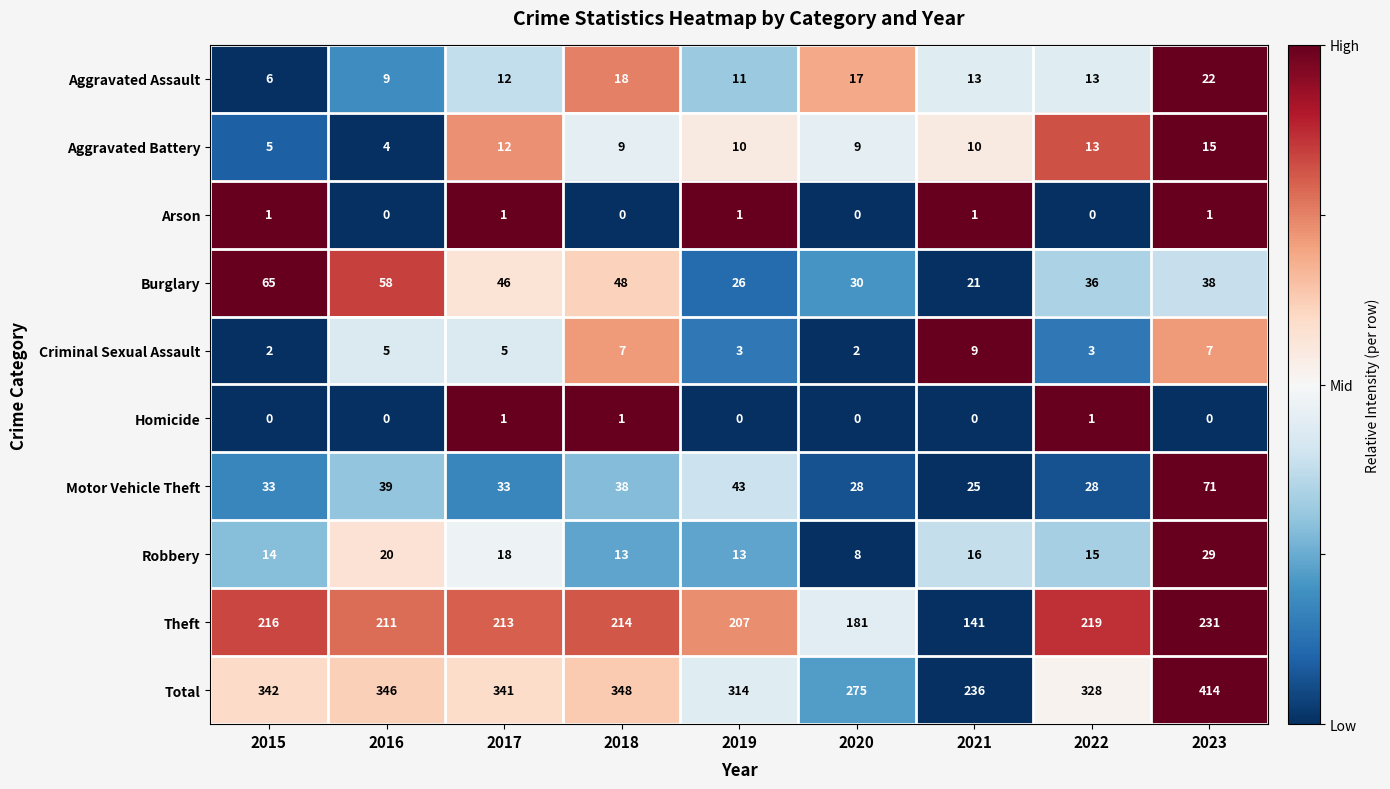

What is the average value of the Burglary series?

41